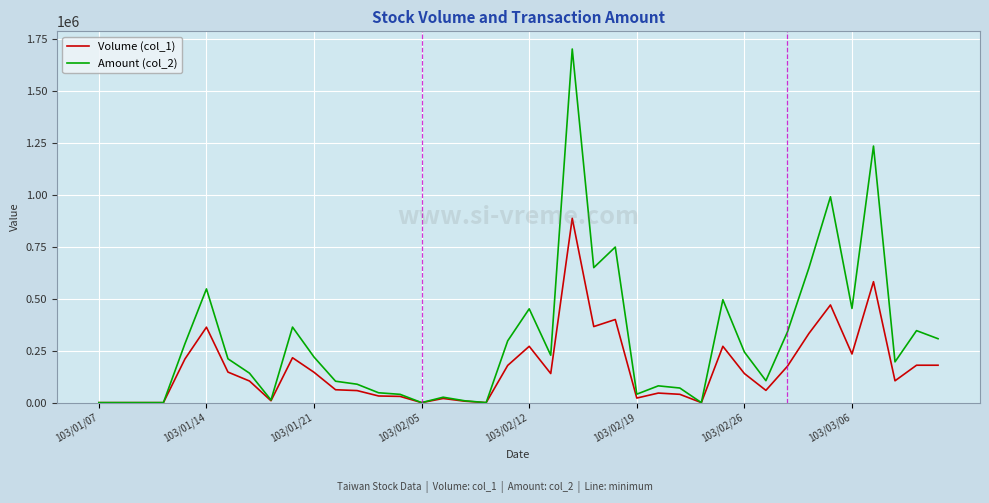

Which series has the largest total across all categories?

Amount (col_2)